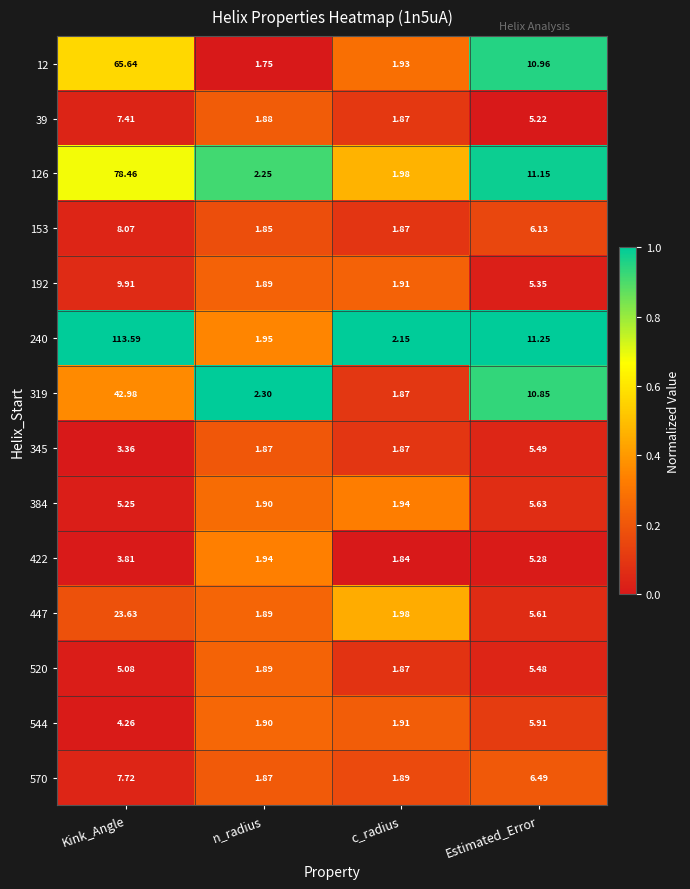

At which category is the sum across all series the highest?

Kink_Angle